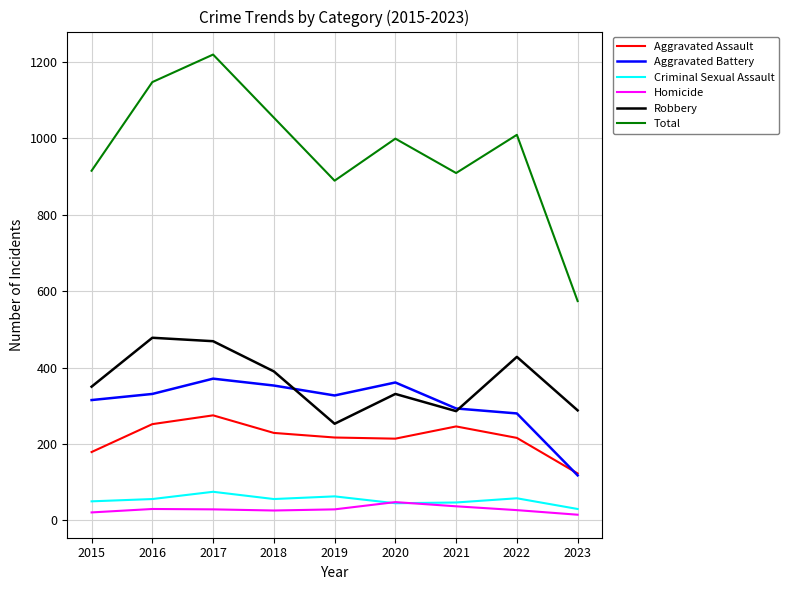

What are all the series names shown in the legend?

Aggravated Assault, Aggravated Battery, Criminal Sexual Assault, Homicide, Robbery, Total